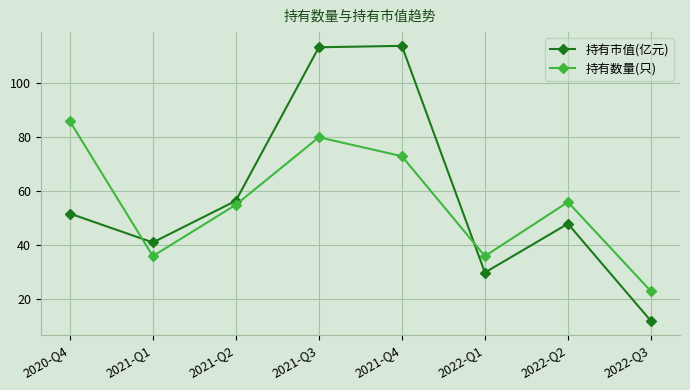

What position from the right is 2022-Q1?

3